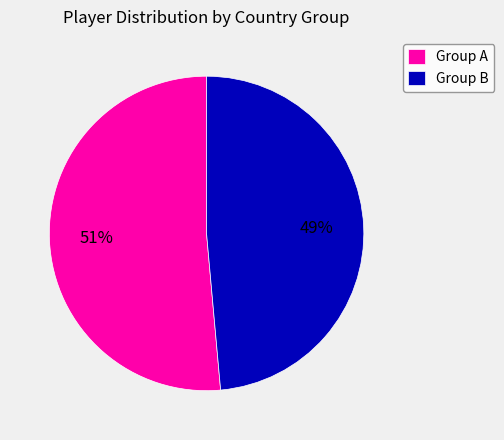

To the nearest percent, what percentage of the pie is Group B?

49%